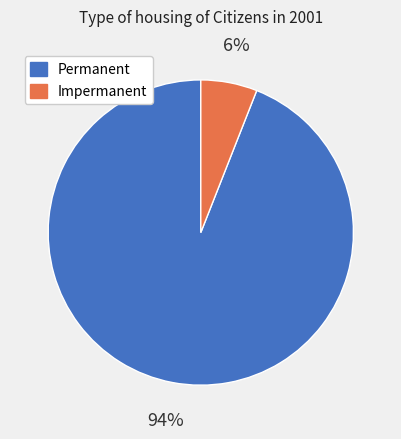

To the nearest percent, what is the combined percentage of Impermanent and Permanent?

100%